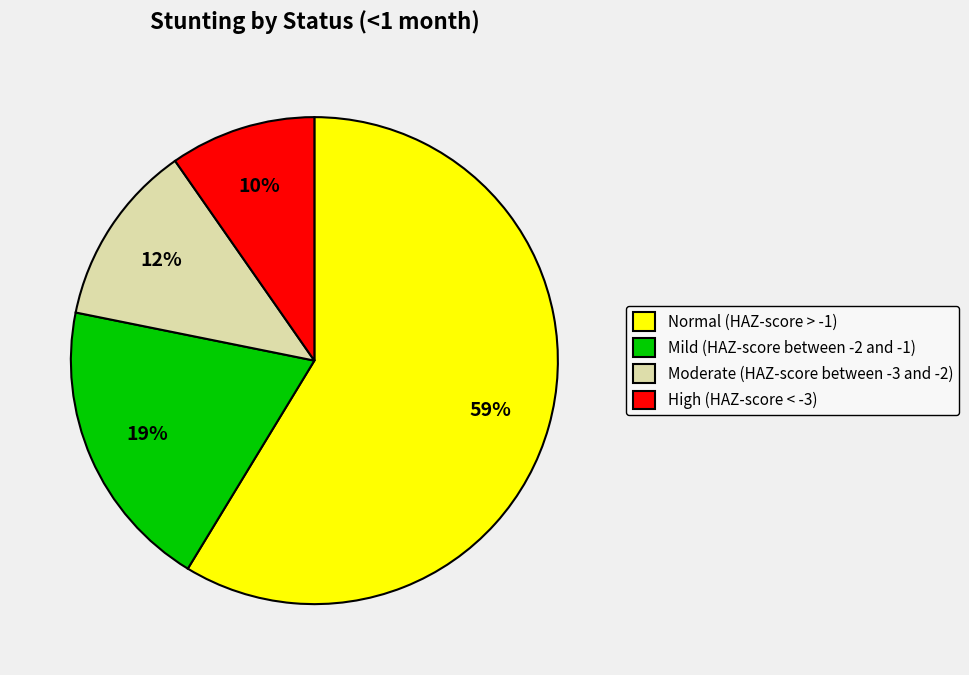

To the nearest percent, what is the difference between the Normal (HAZ-score > -1) and Moderate (HAZ-score between -3 and -2) slice percentages?

47%